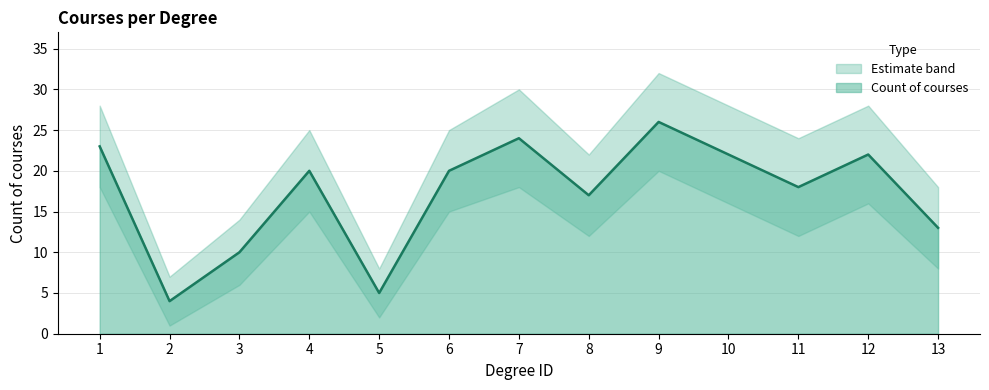

Between 5 and 6, which series saw the biggest shift?

upper_band